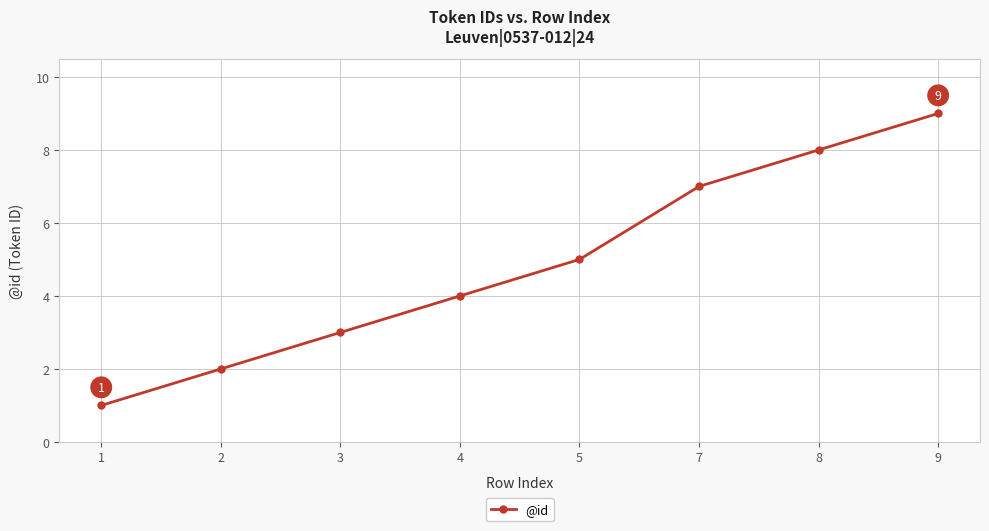

Which has a higher value, 1 or 3?

3